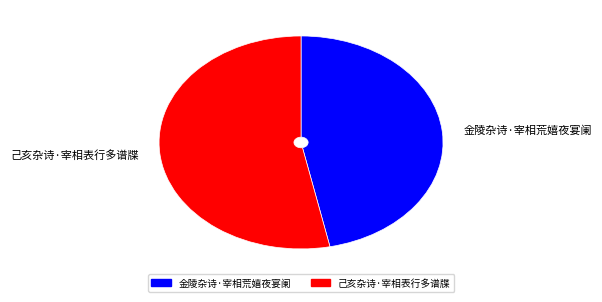

Is it true that 己亥杂诗·宰相表行多谱牒 is 53% of the pie?

True